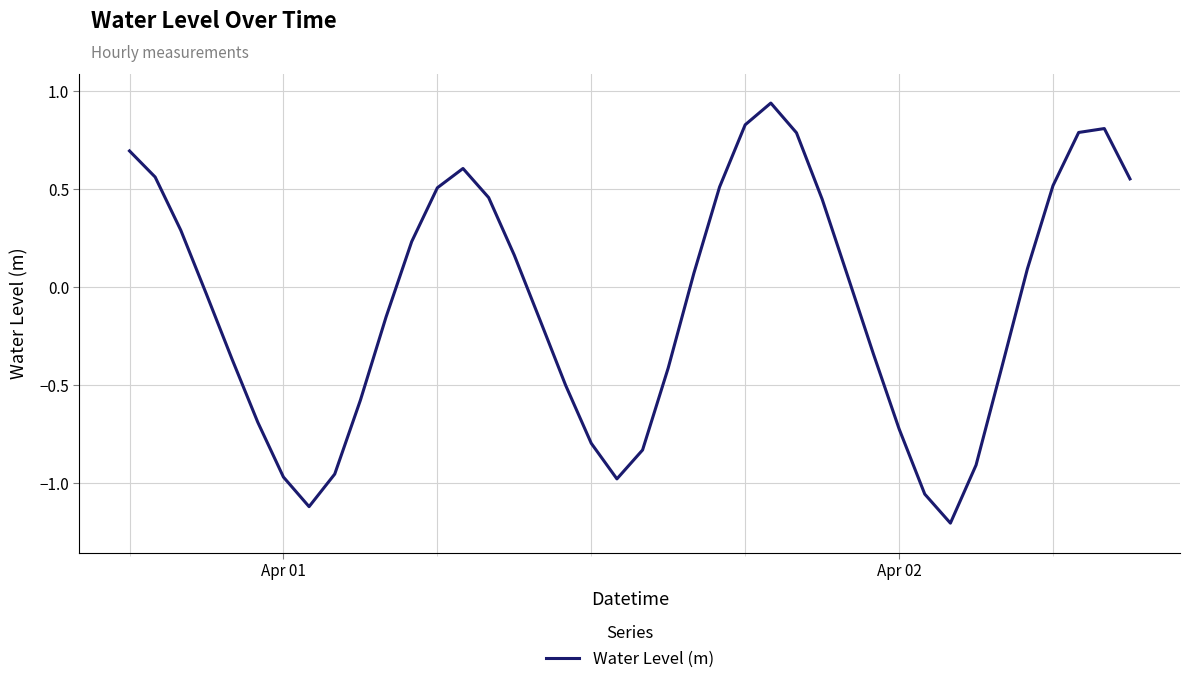

What is the average value?

-0.1